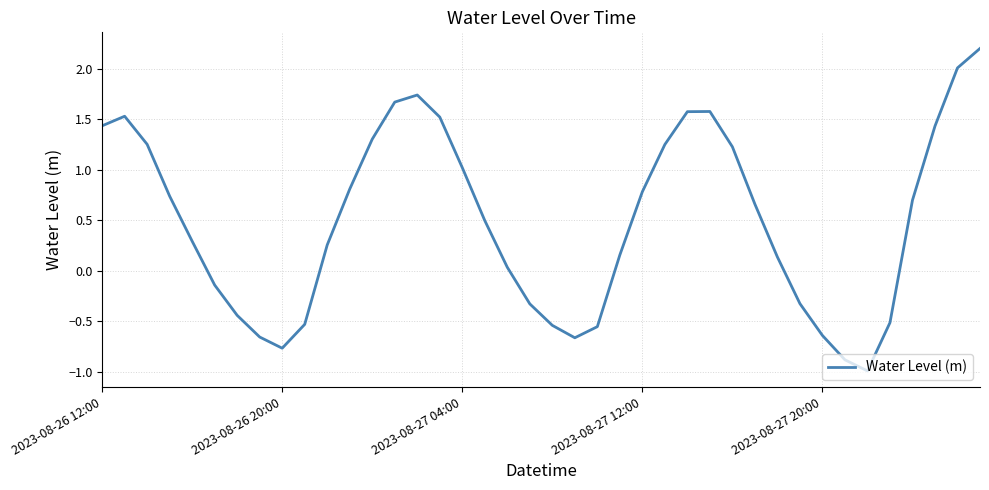

What is the average value?

0.5